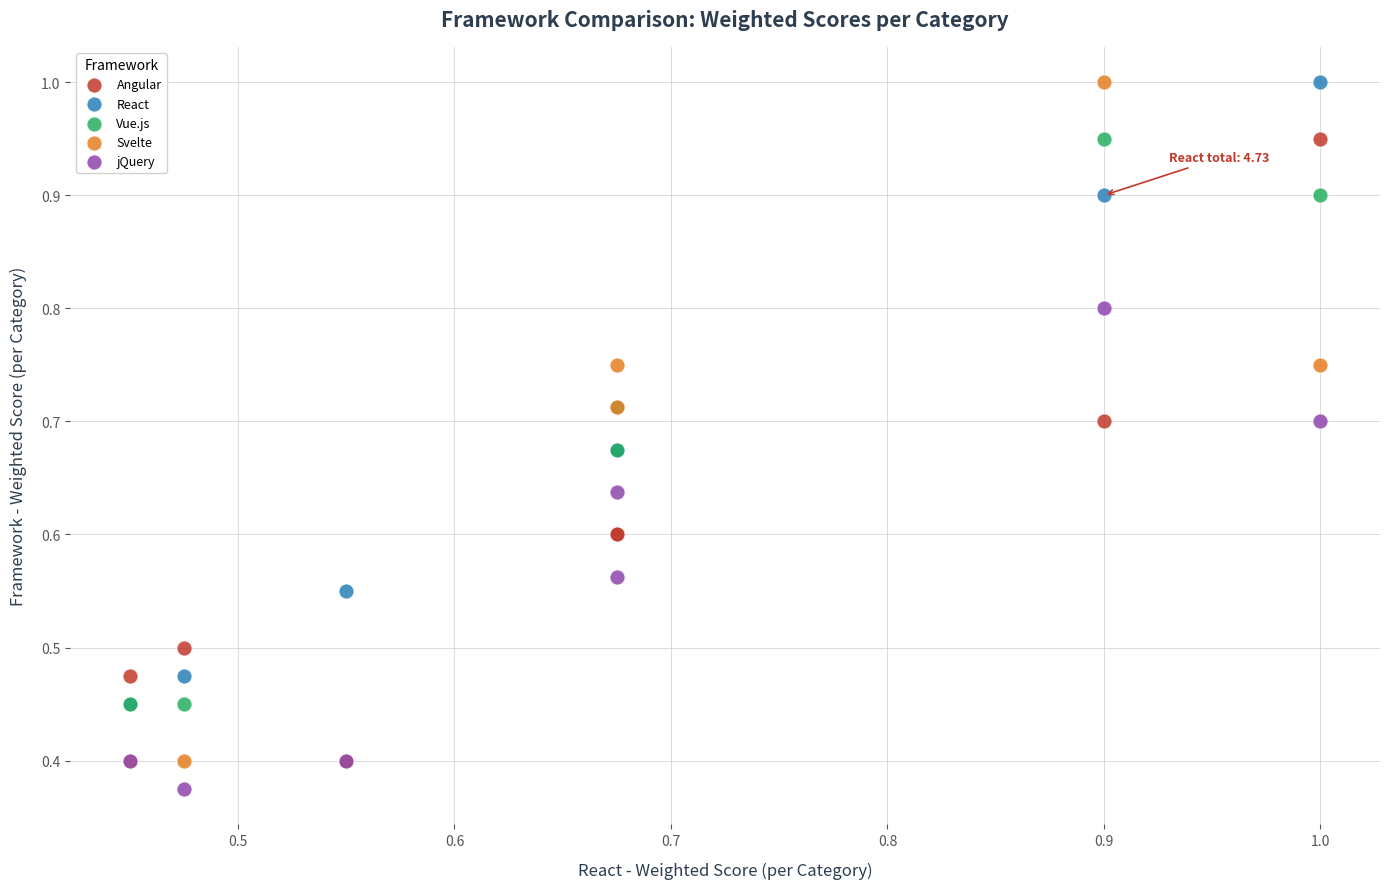

What are all the series names shown in the legend?

Angular, React, Vue.js, Svelte, jQuery